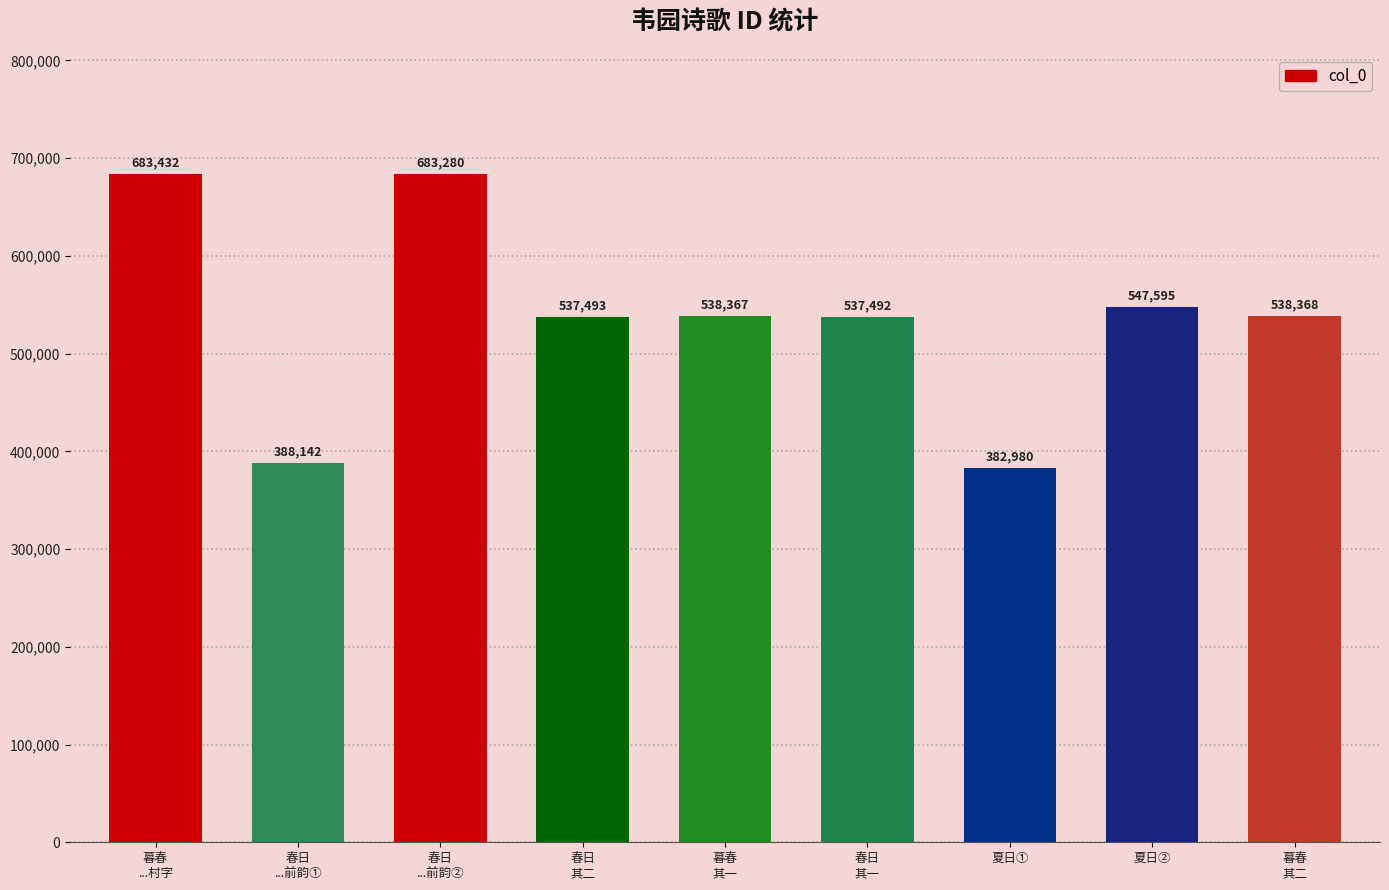

What position from the left is 暮春
其二?

9